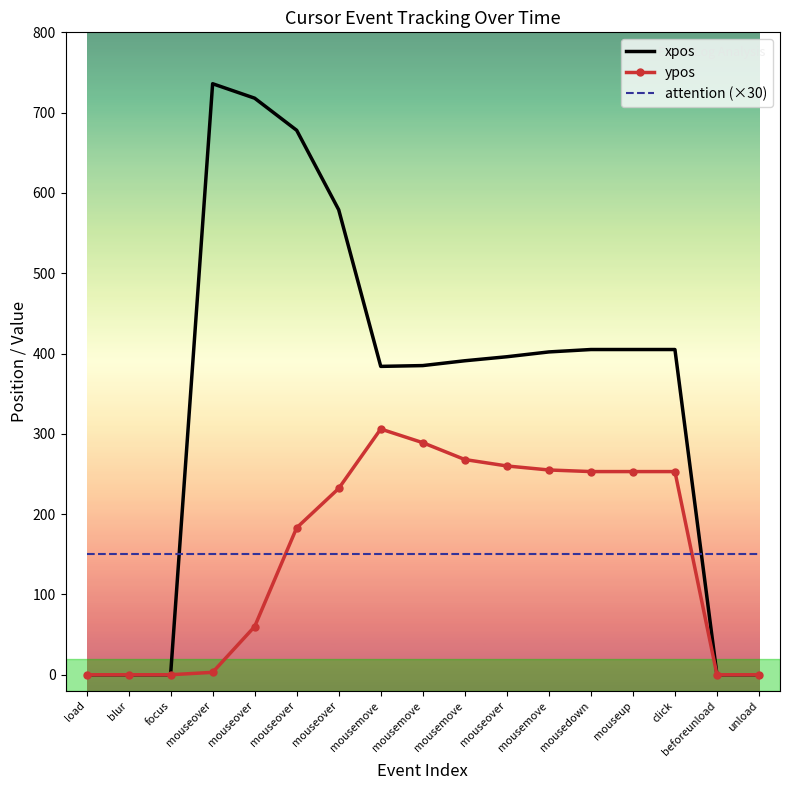

List the series in order of their peak value, highest first.

xpos, ypos, attention (×30)